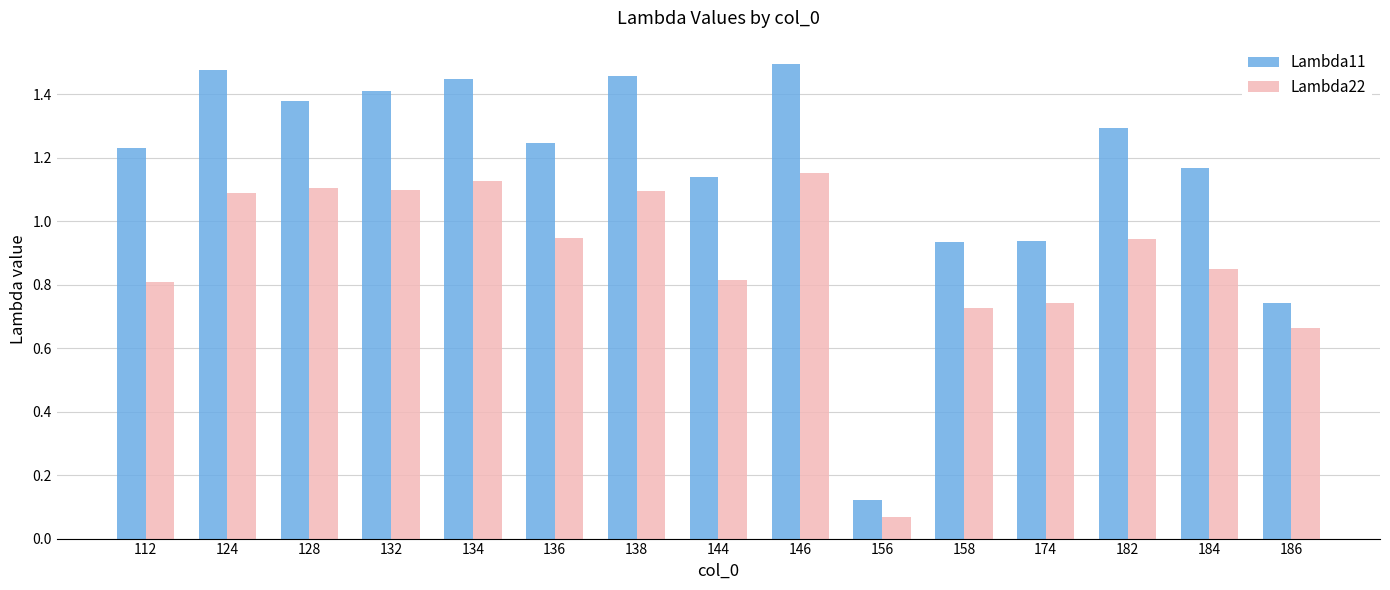

What is the total value across all series at 174?

1.7